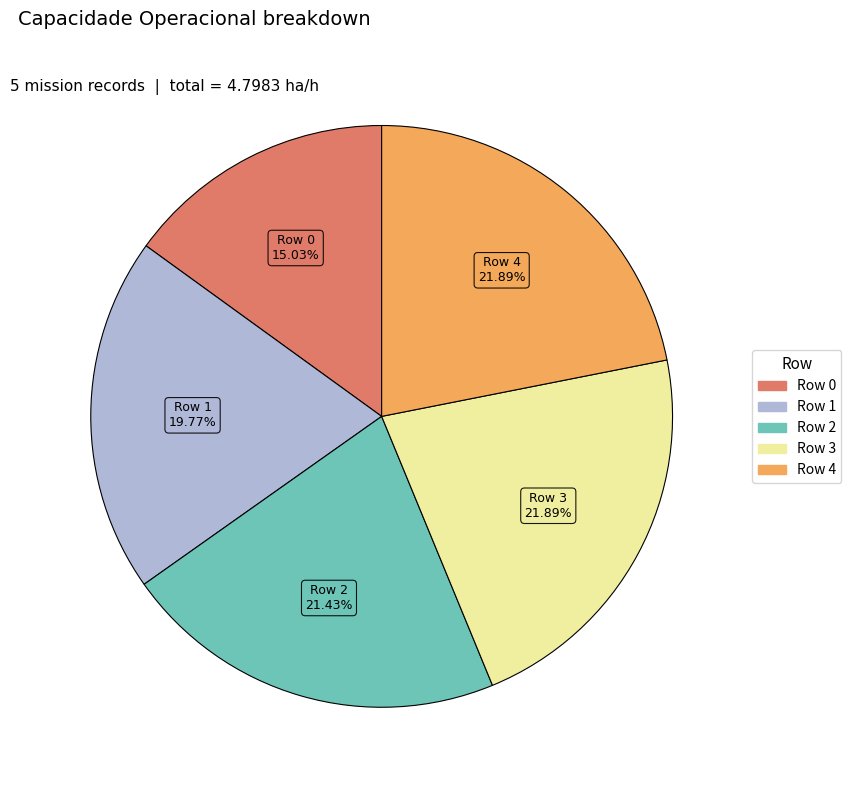

To the nearest percent, what portion does Row 3 represent?

22%